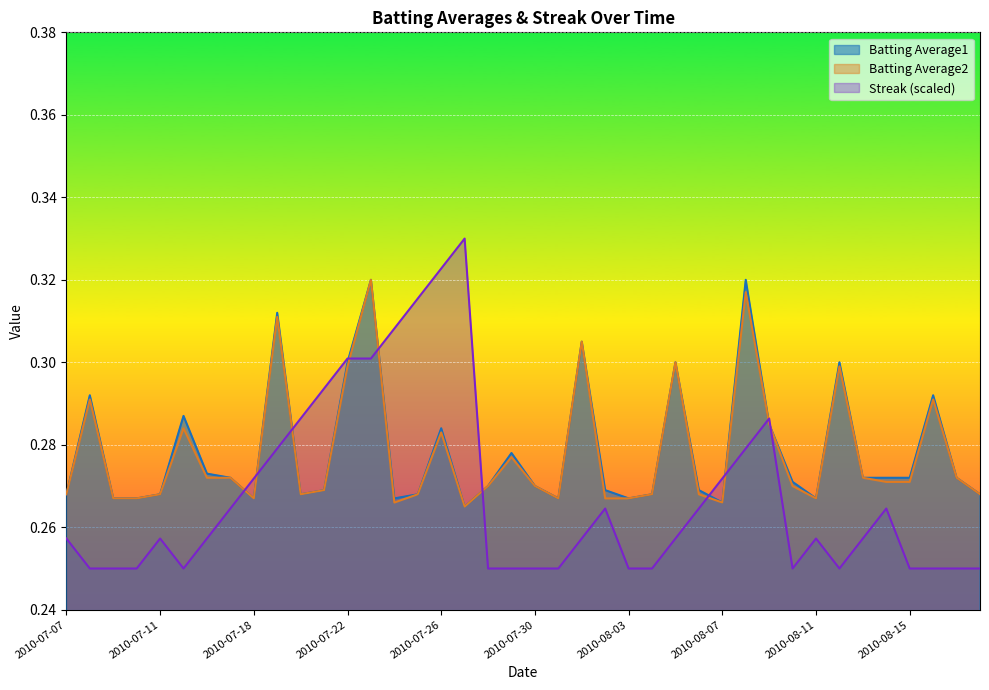

How many Batting Average2 values are between 0 and 1?

40